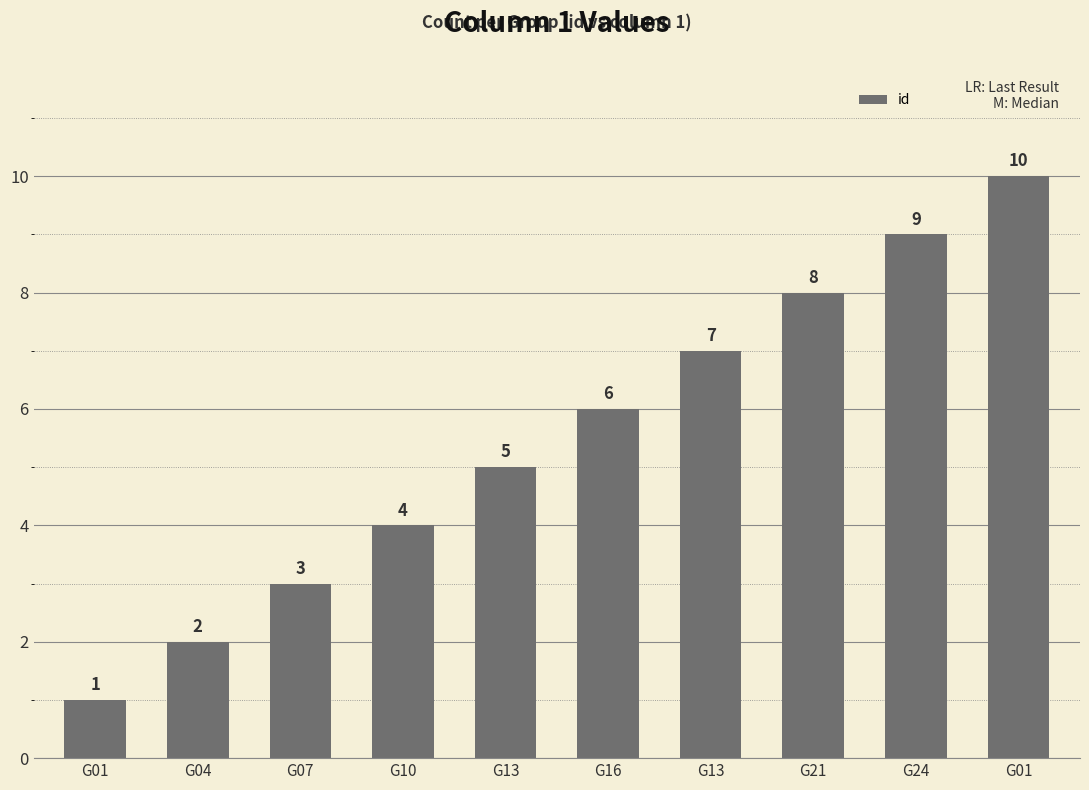

What is the maximum value shown in the chart?

10